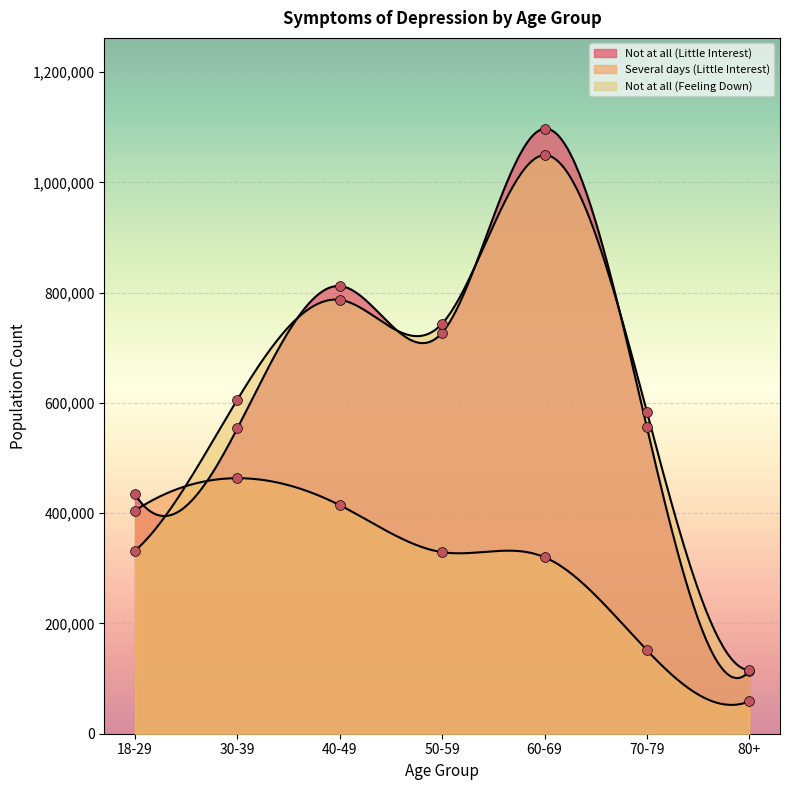

Which series has the largest total across all categories?

Not at all (Little Interest)